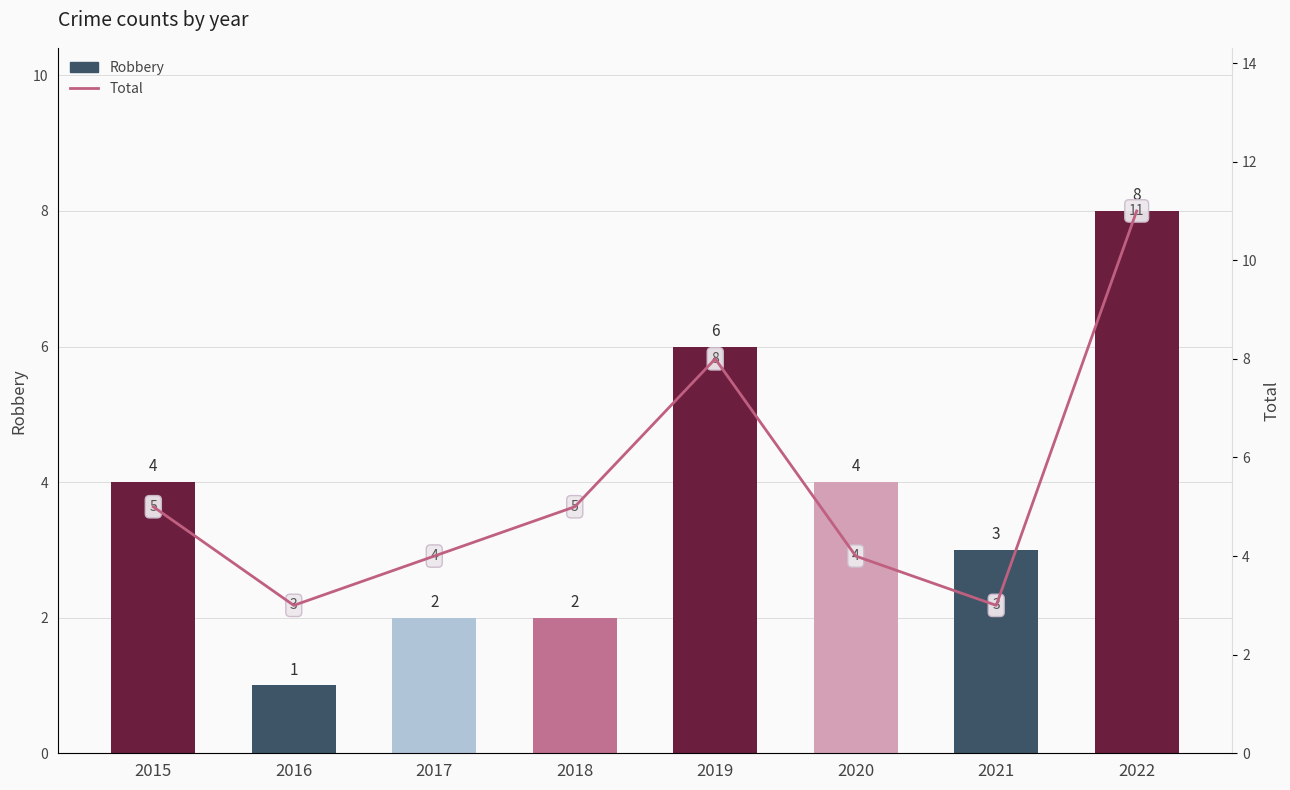

List the series in order of their peak value, lowest first.

Robbery, Total